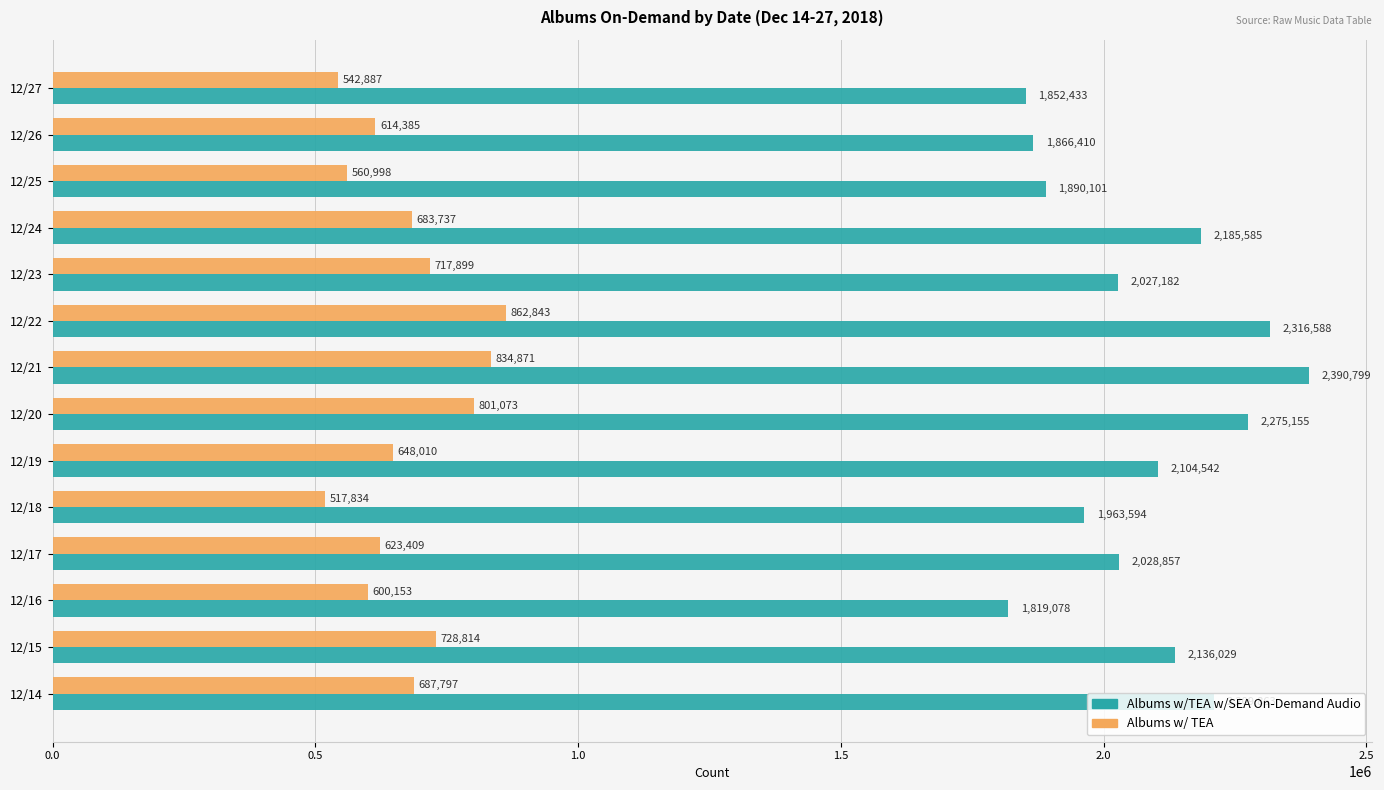

What are all the series names shown in the legend?

Albums w/TEA w/SEA On-Demand Audio, Albums w/ TEA